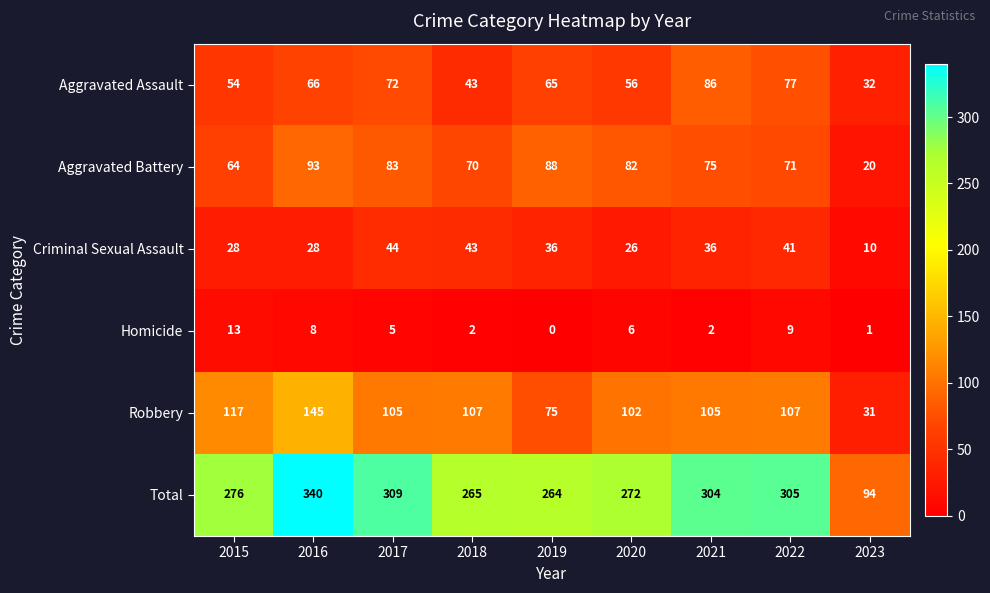

True or false: Aggravated Battery has a value of 46 at 2016.

False